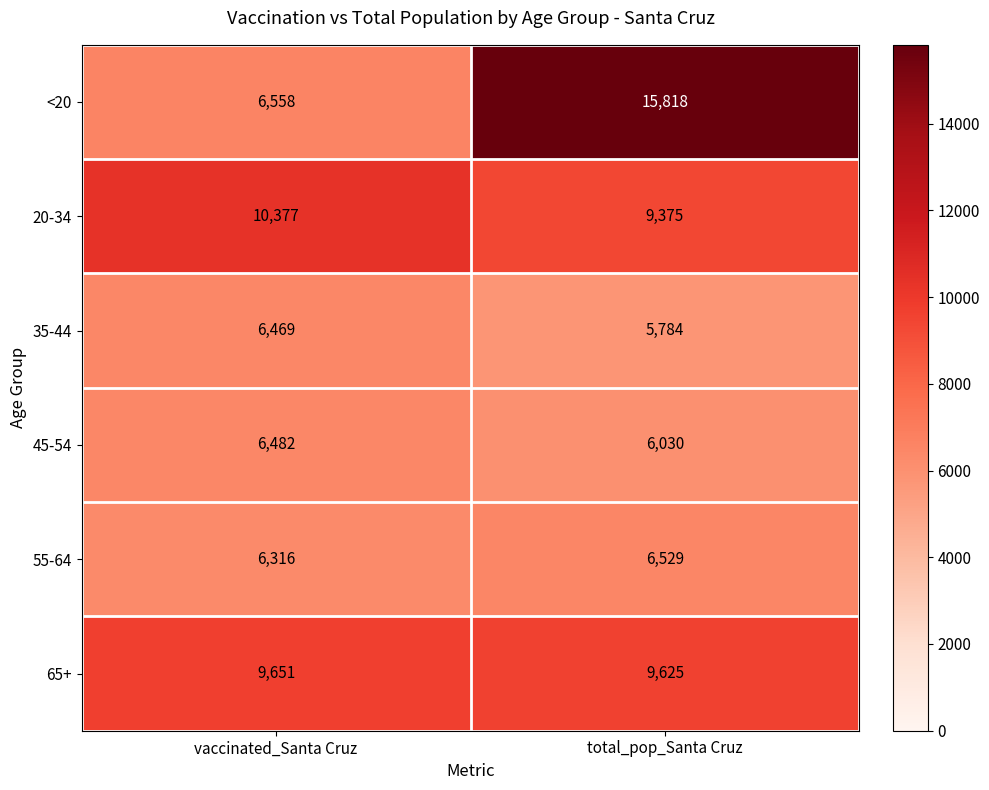

What value does the 65+ series have at vaccinated_Santa Cruz, to the nearest 10?

9650